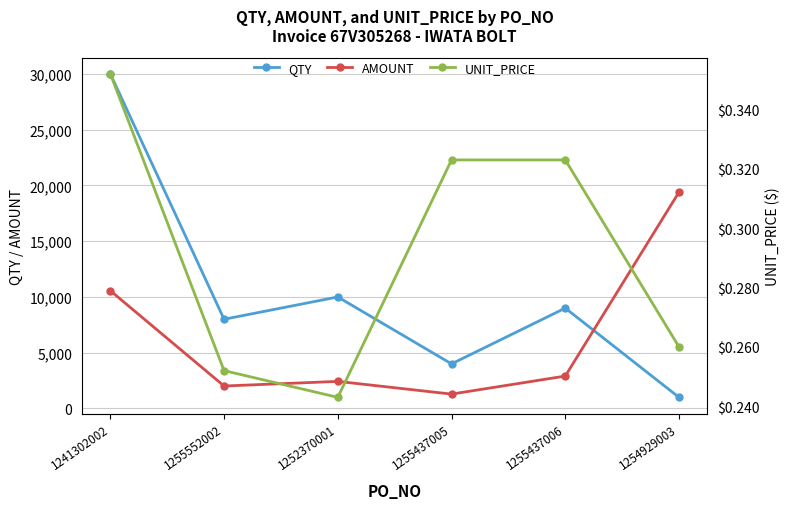

Rank the series at 1252370001 from lowest to highest value.

UNIT_PRICE, AMOUNT, QTY